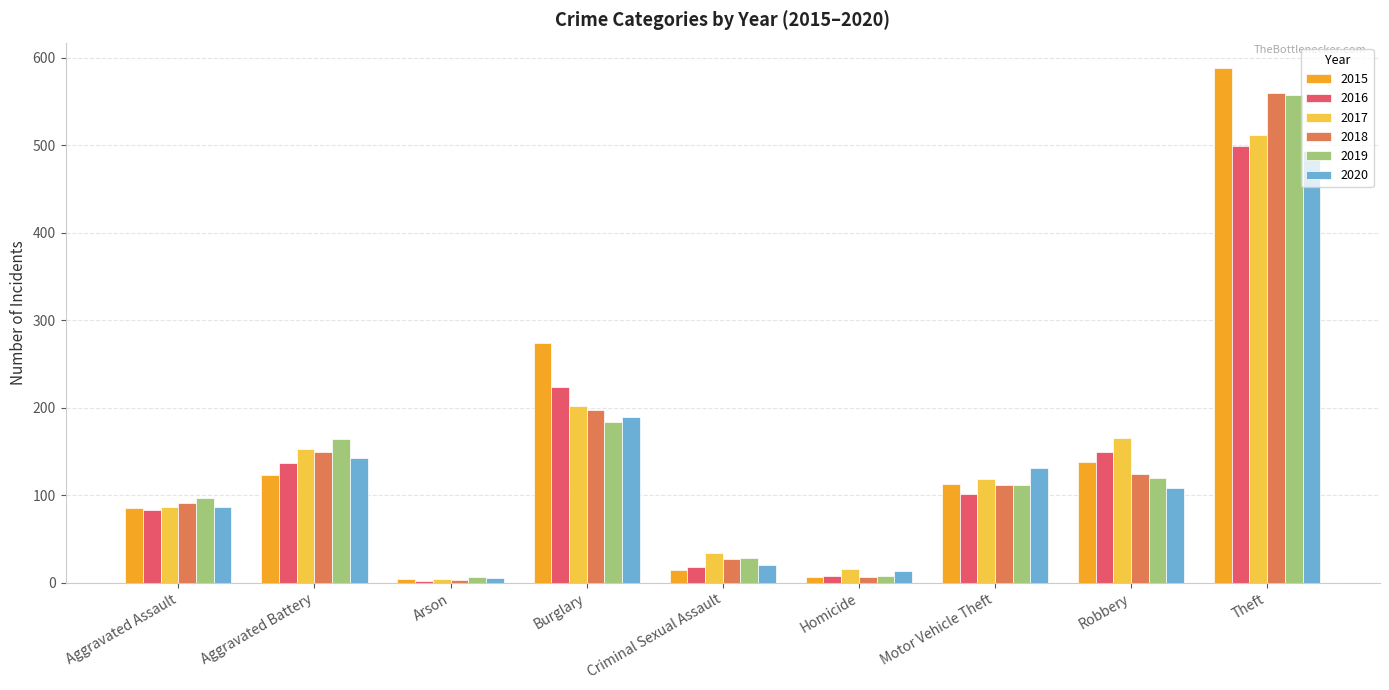

What position from the left is Motor Vehicle Theft?

7